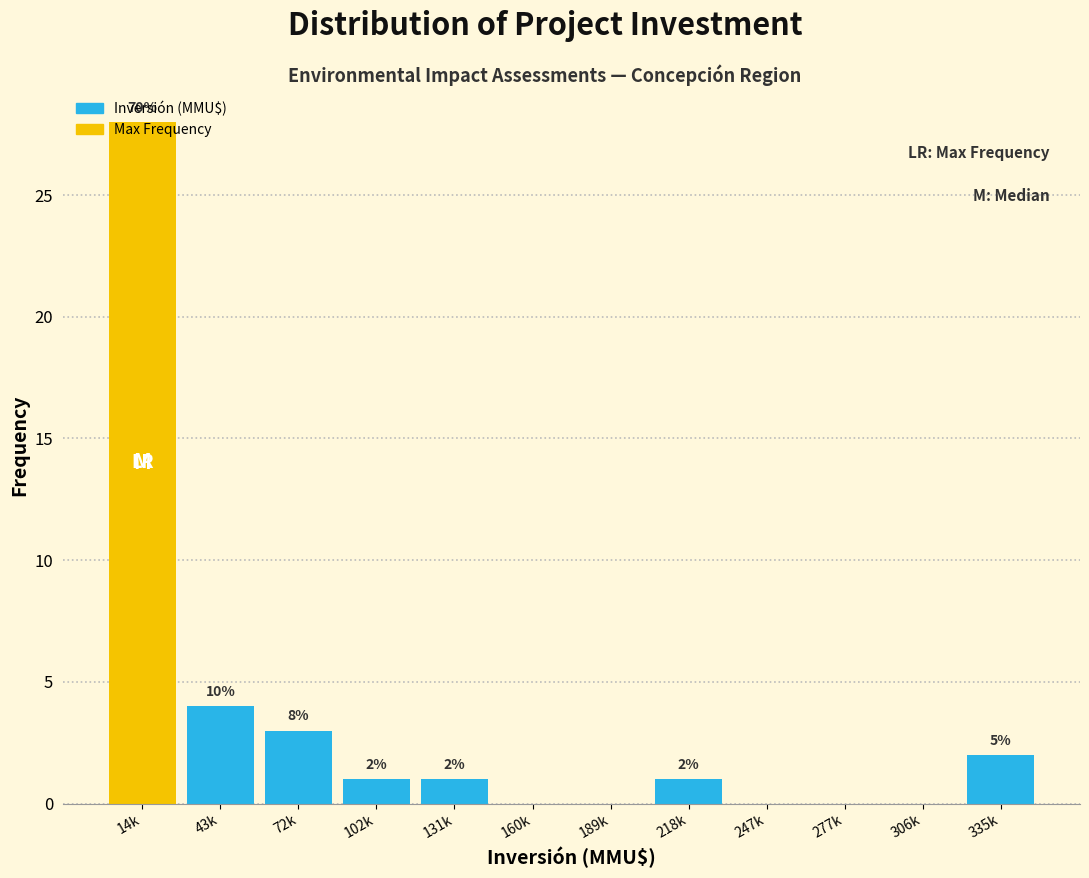

Are the bars horizontal?

No